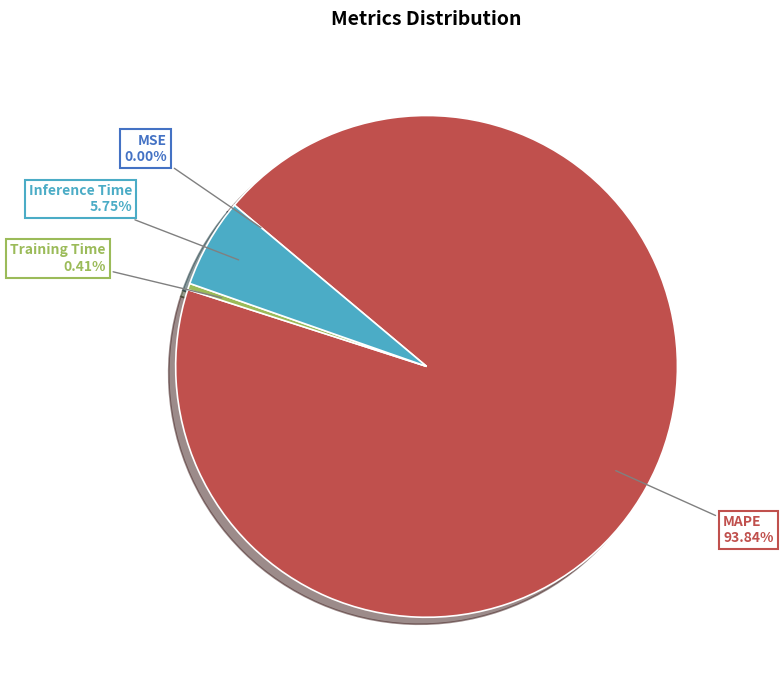

Does any single category account for the majority?

Yes